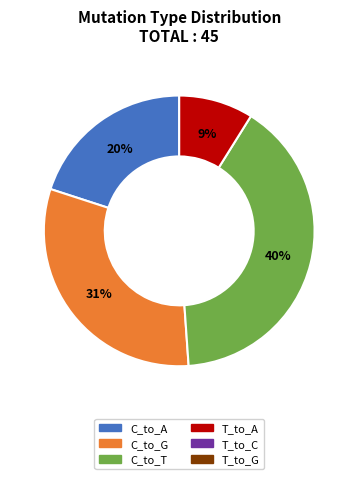

Is there any slice that represents more than half of the pie?

No